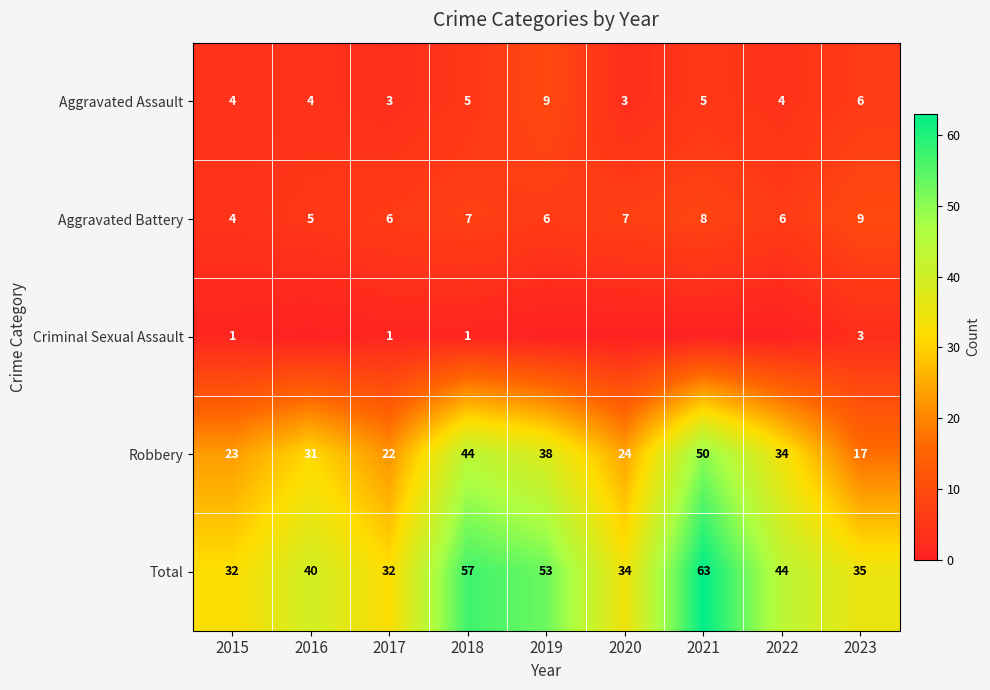

Rank the series at 2018 from highest to lowest value.

Total, Robbery, Aggravated Battery, Aggravated Assault, Criminal Sexual Assault